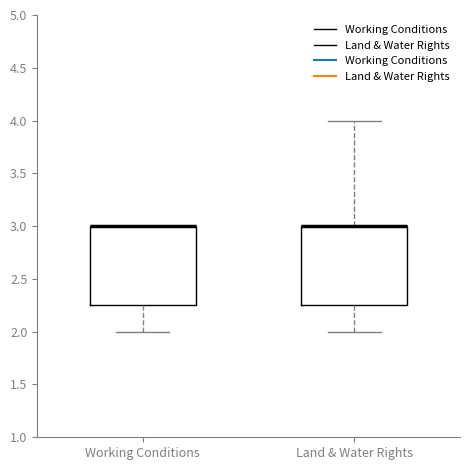

Reading left to right, transcribe this box plot: for each box, give where its median line is, the range the box spans, and where its two whiskers end, as read against the y-axis. The values are not printed on the chart, so give them approximately, as read against the axis.

Working Conditions: median 3.00 (drawn on the box's upper edge), box 2.25 to 3.00, whiskers 2.00 to 3.00
Land & Water Rights: median 3.00 (drawn on the box's upper edge), box 2.25 to 3.00, whiskers 2.00 to 4.00